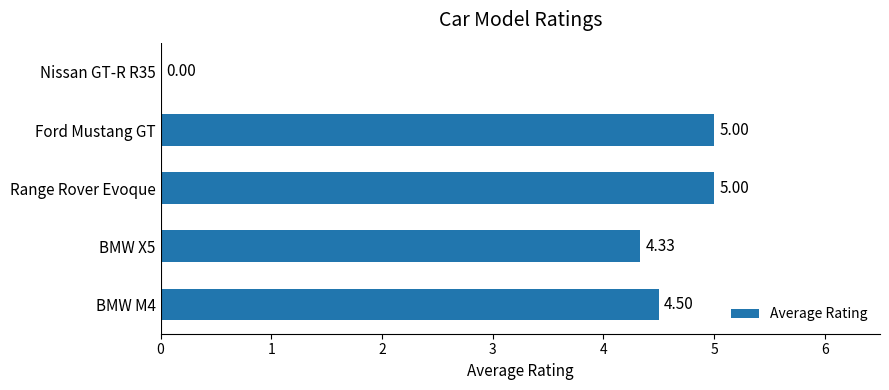

What is the ratio of the value at BMW X5 to the value at BMW M4?

1.0